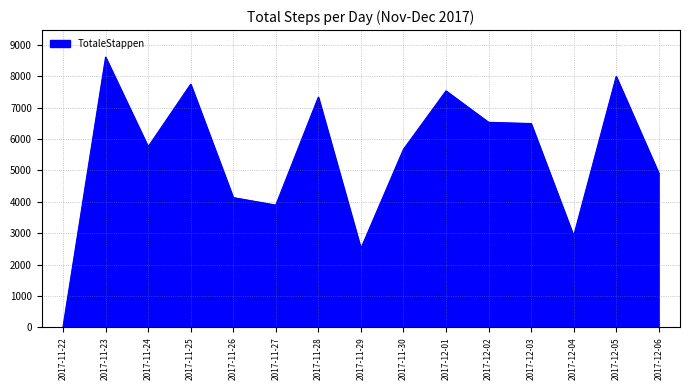

Where is the data nearest to the value 4312?

2017-11-26